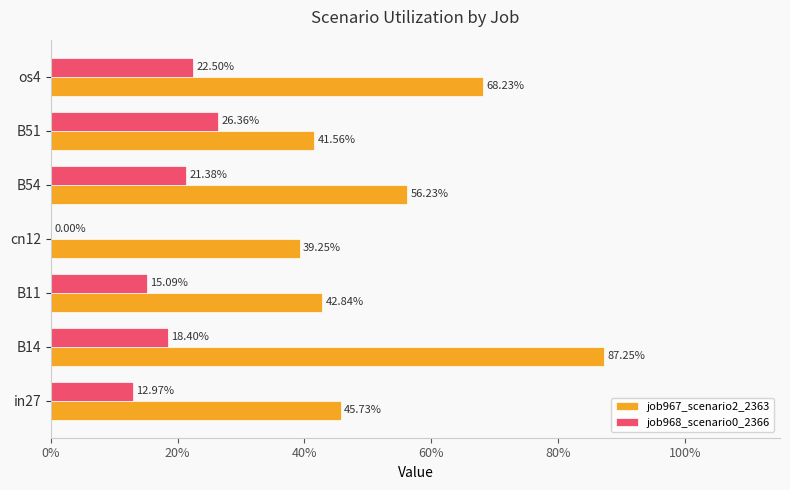

What are all the series names shown in the legend?

job967_scenario2_2363, job968_scenario0_2366